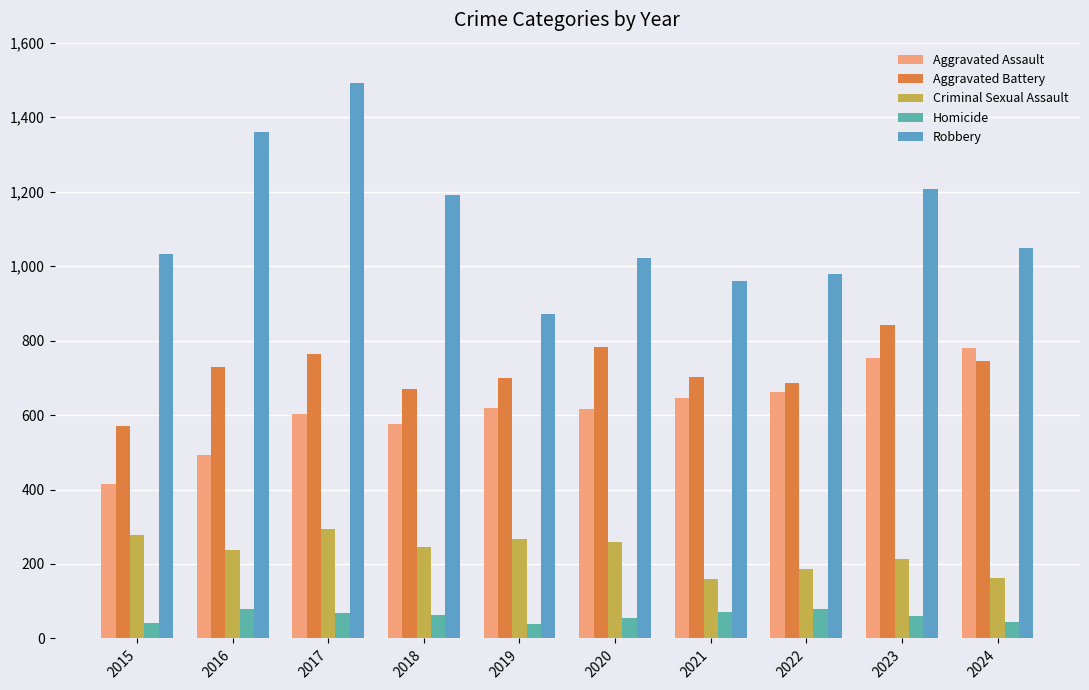

What is the difference between the second highest and minimum values in the Aggravated Assault series?

337